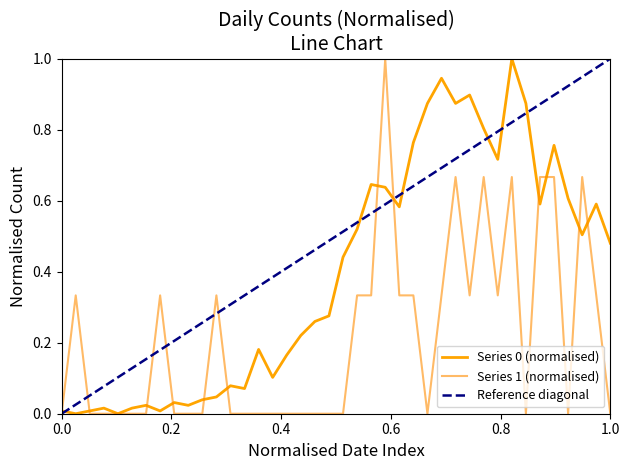

At how many categories does at least one series exceed 0?

39